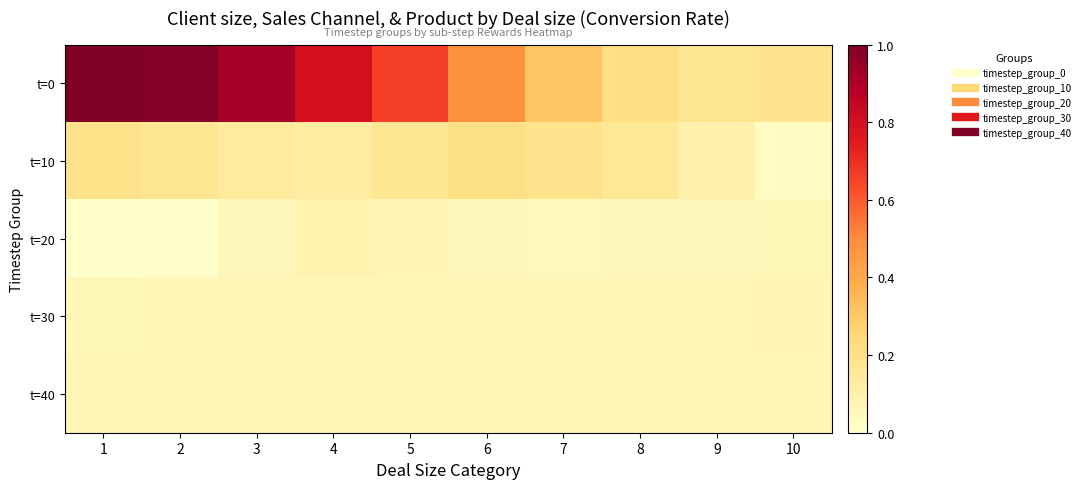

At how many categories does at least one series exceed 0?

10